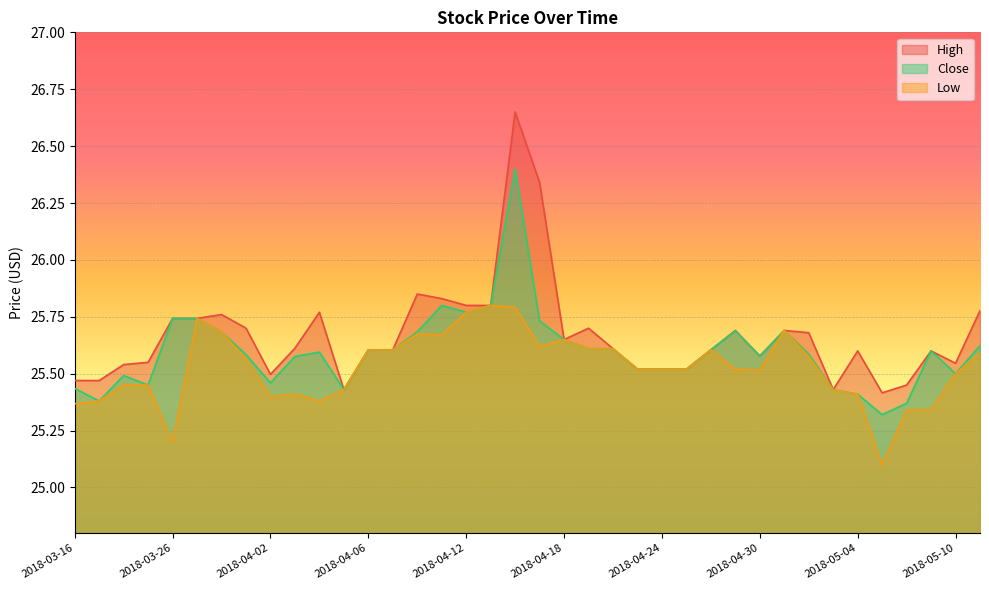

What is the value of the Low point at the 14th from the left?

25.6